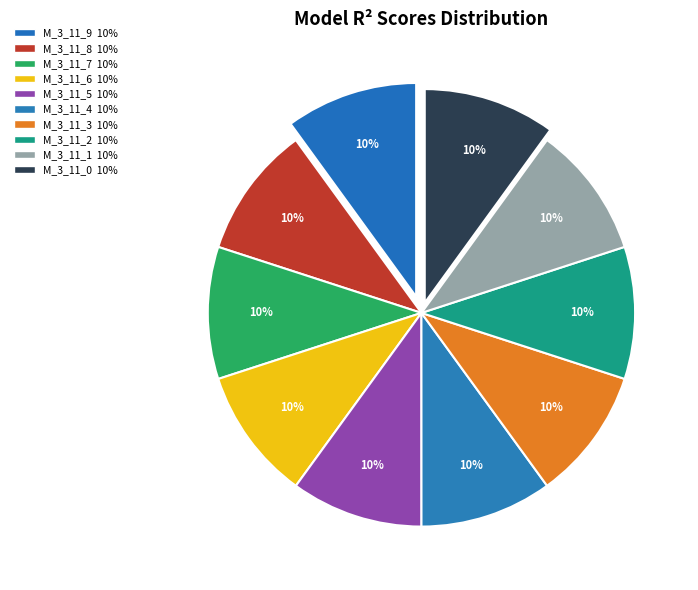

Count the number of slices in the pie.

10